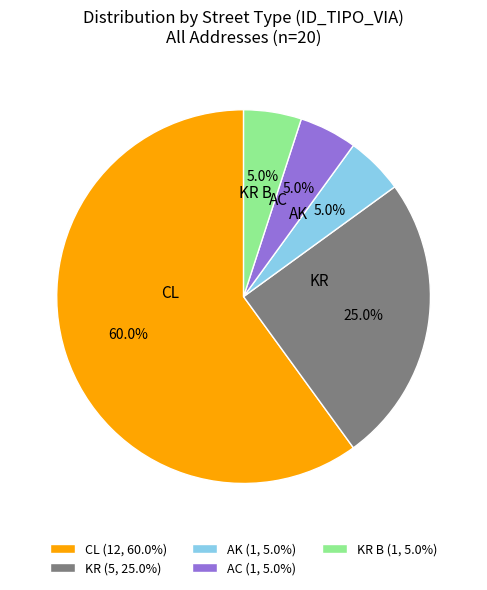

To the nearest percent, what is the combined percentage of CL and KR?

85%